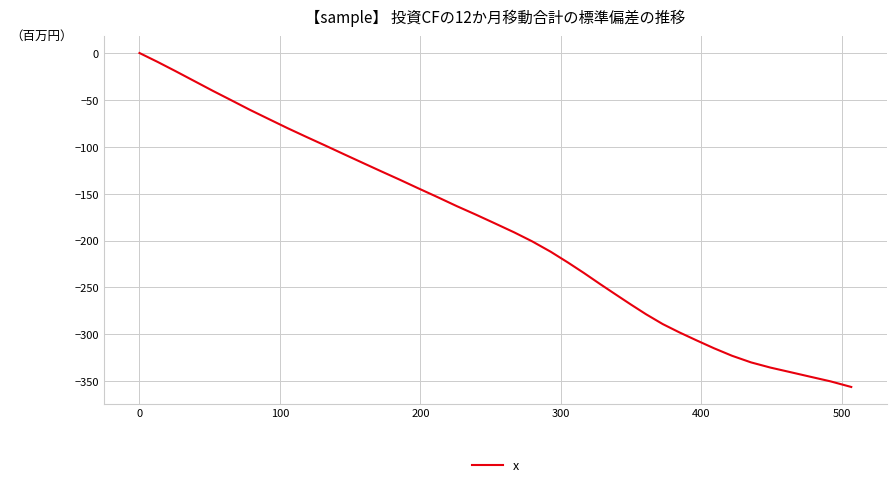

How many series are shown in this chart?

1